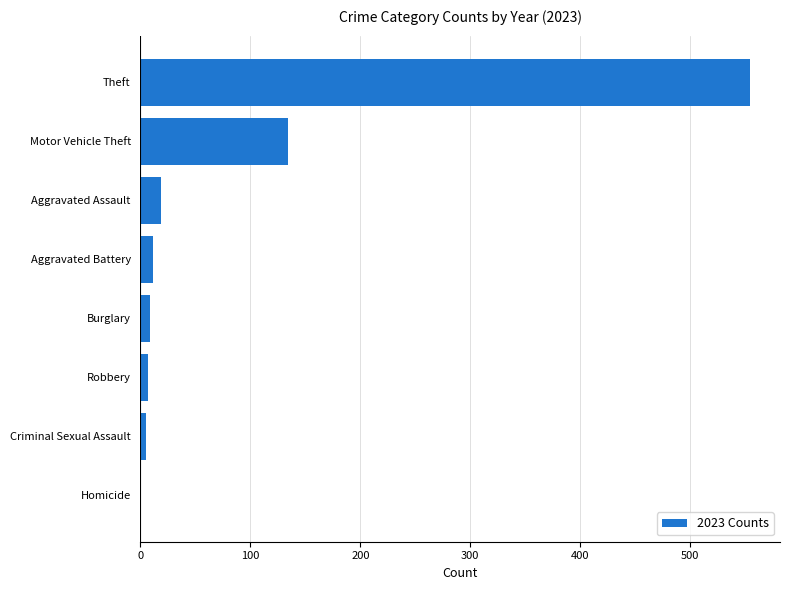

Which label corresponds to the largest value in the chart?

Theft